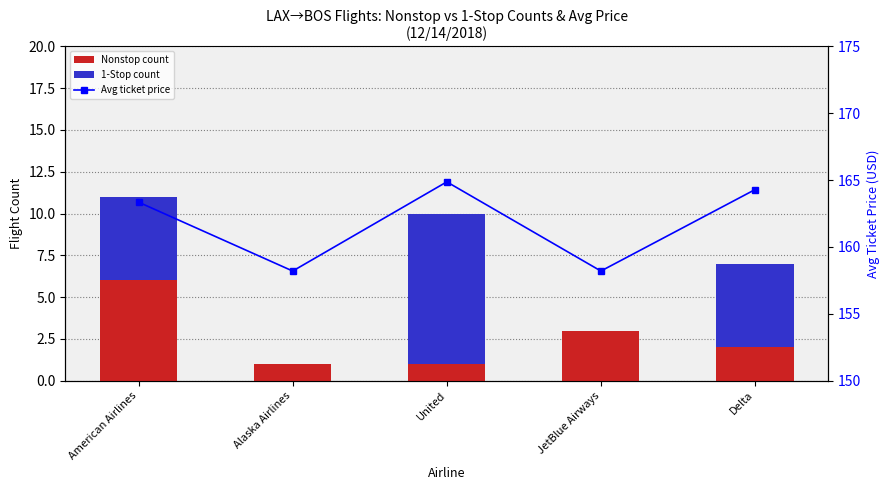

What is the difference between the Avg ticket price values at Delta and United?

0.6